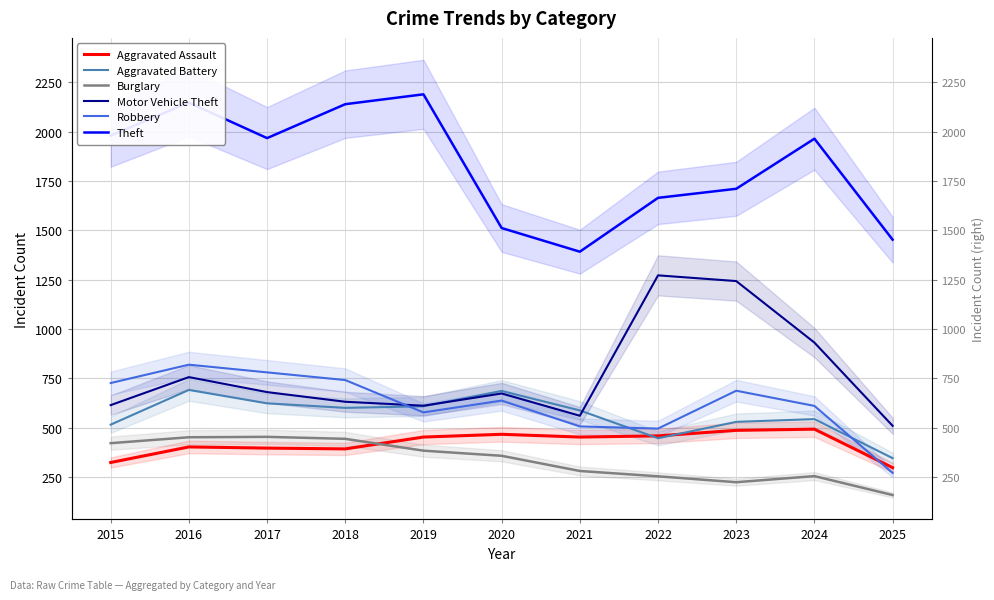

What is the sum of all Robbery values?

6848